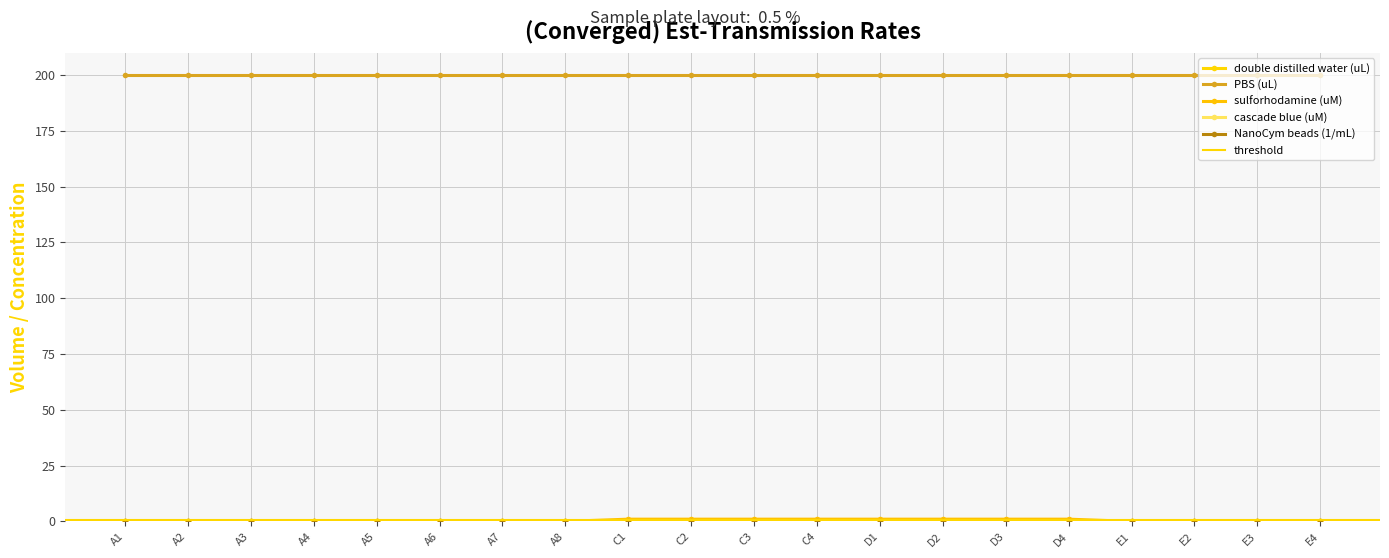

Reading left to right, what are all the values shown in this chart?

double distilled water (uL): A1=0	A2=0	A3=0	A4=0	A5=0	A6=0	A7=0	A8=0	C1=0	C2=0	C3=0	C4=0	D1=0	D2=0	D3=0	D4=0	E1=0	E2=0	E3=0	E4=0
PBS (uL): A1=200	A2=200	A3=200	A4=200	A5=200	A6=200	A7=200	A8=200	C1=200	C2=200	C3=200	C4=200	D1=200	D2=200	D3=200	D4=200	E1=200	E2=200	E3=200	E4=200
sulforhodamine (uM): A1=0	A2=0	A3=0	A4=0	A5=0	A6=0	A7=0	A8=0	C1=1	C2=1	C3=1	C4=1	D1=1	D2=1	D3=1	D4=1	E1=0	E2=0	E3=0	E4=0
cascade blue (uM): A1=0	A2=0	A3=0	A4=0	A5=0	A6=0	A7=0	A8=0	C1=0	C2=0	C3=0	C4=0	D1=0	D2=0	D3=0	D4=0	E1=0	E2=0	E3=0	E4=0
NanoCym beads (1/mL): A1=0	A2=0	A3=0	A4=0	A5=0	A6=0	A7=0	A8=0	C1=0	C2=0	C3=0	C4=0	D1=0	D2=0	D3=0	D4=0	E1=0	E2=0	E3=0	E4=0